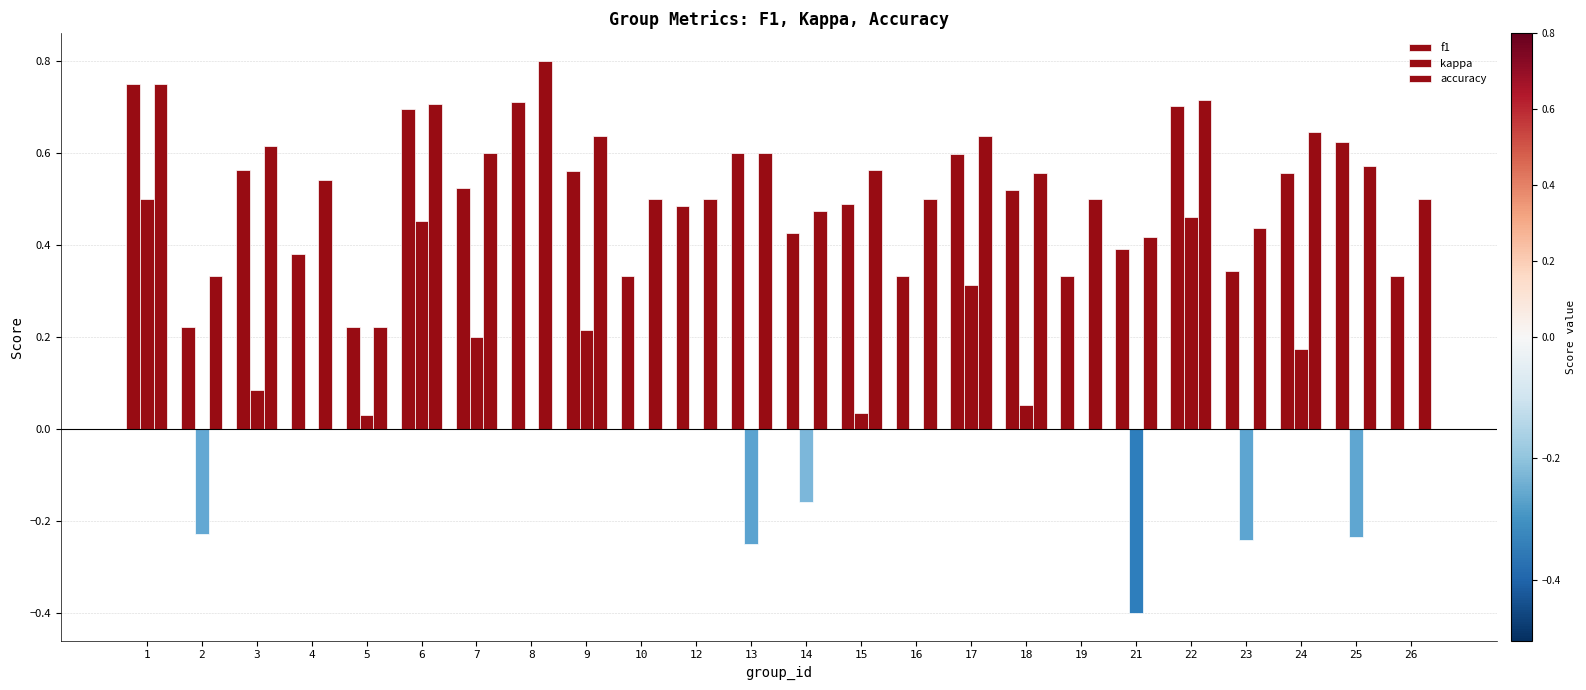

How many categories are shown in the chart?

24